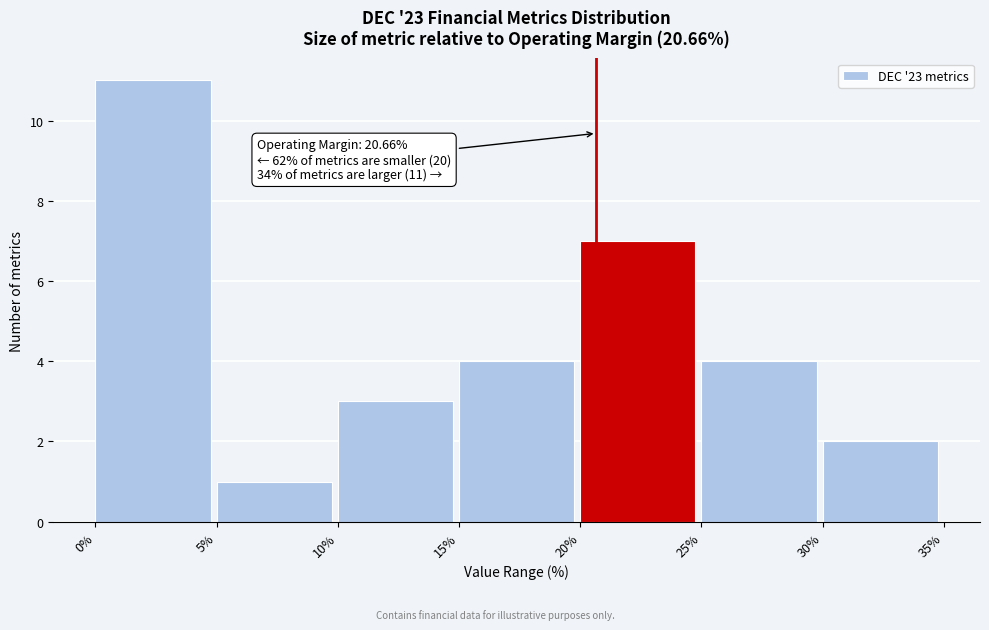

Over which range of the x-axis is the bar tallest?

0% to 5%